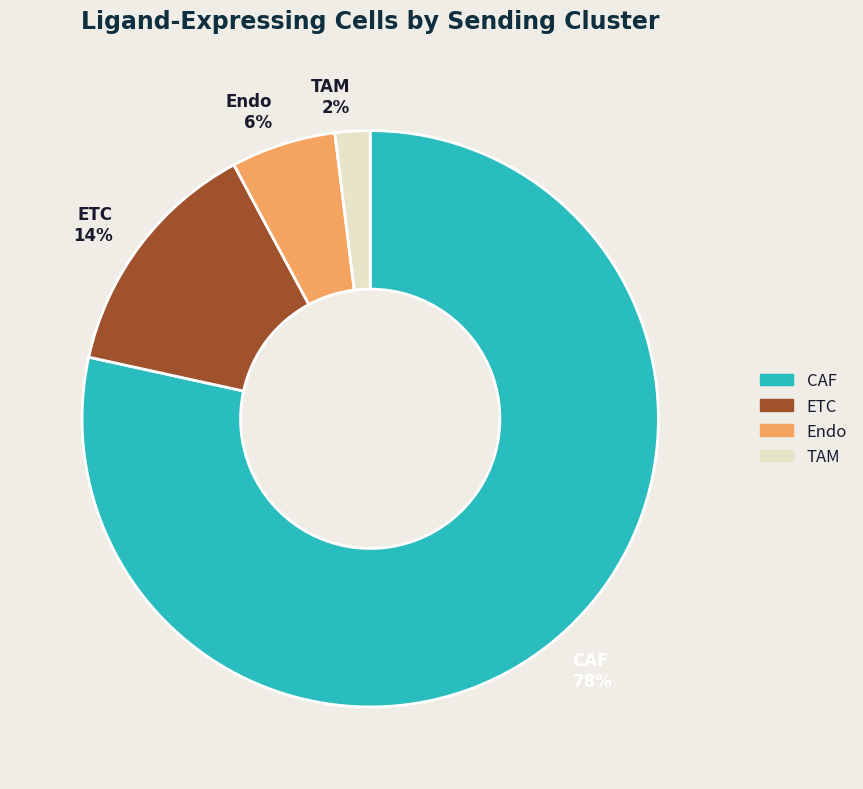

How many slices are in this pie chart?

4